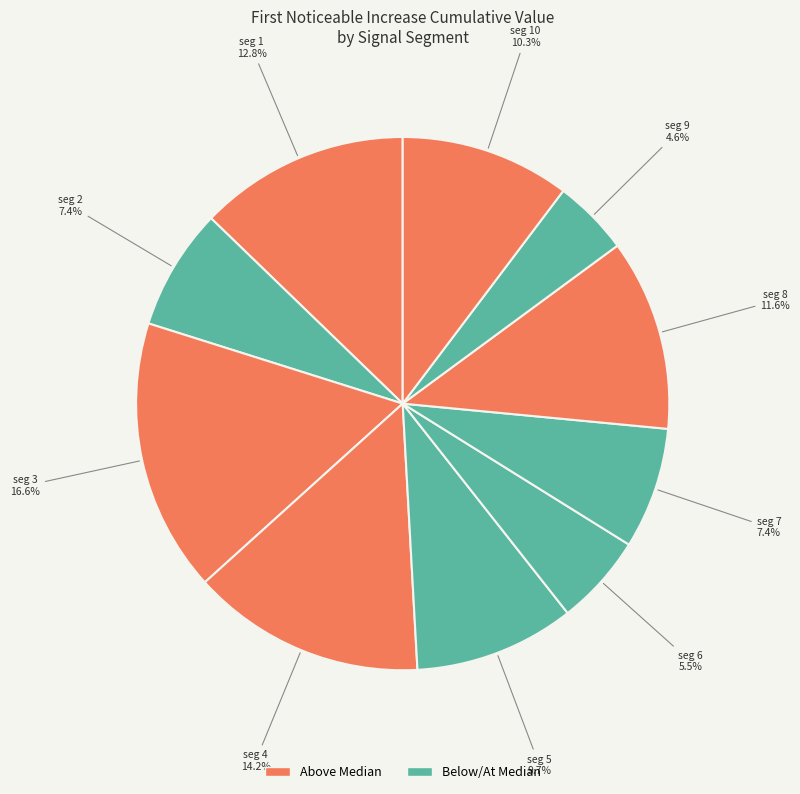

Is there any slice that represents more than half of the pie?

No